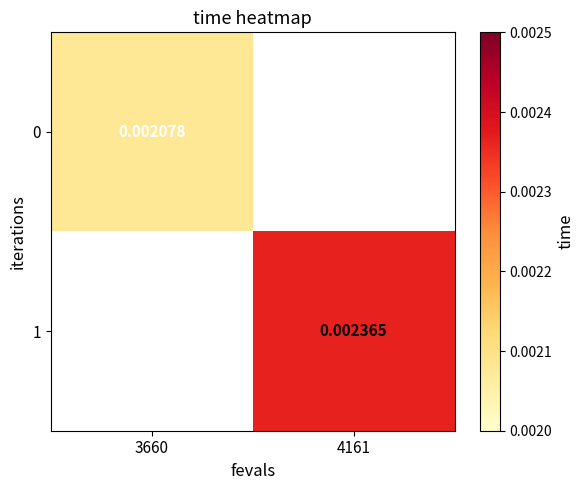

Which category has the highest value across all series?

4161